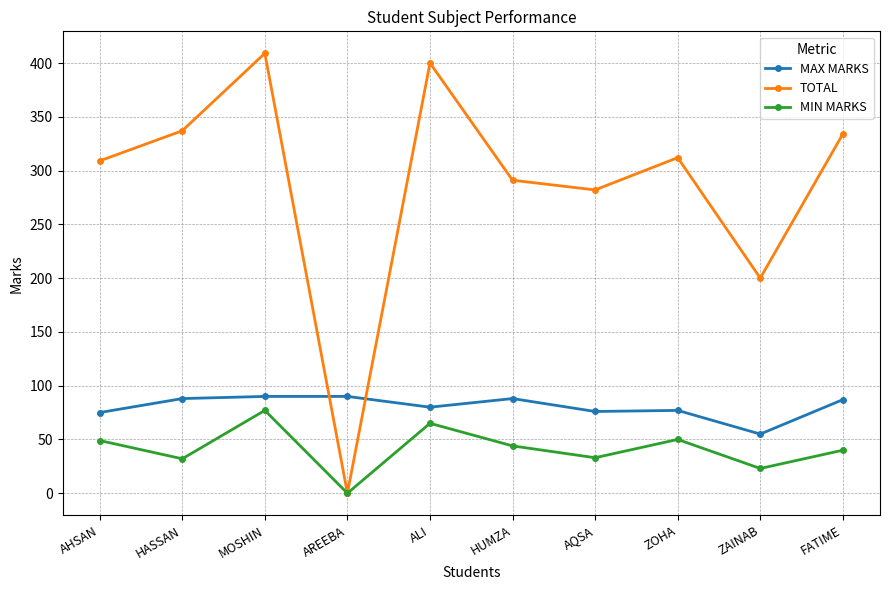

Where is the first local minimum for TOTAL?

AREEBA